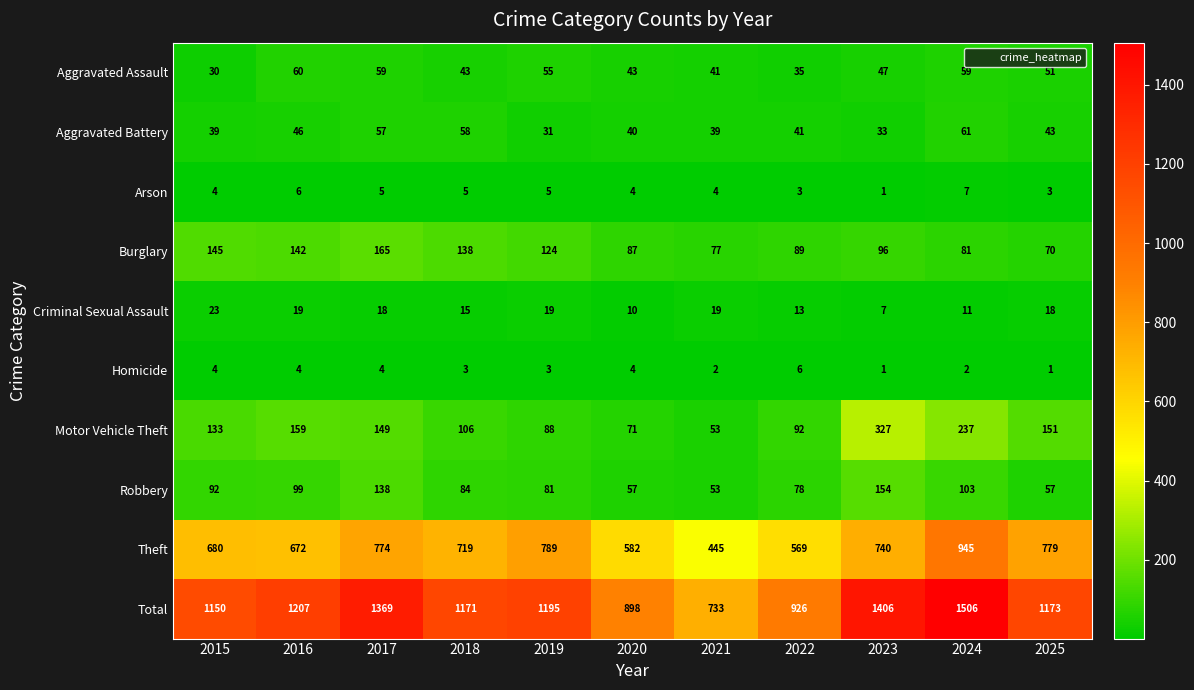

What is the difference between the highest and lowest values at 2016?

1203